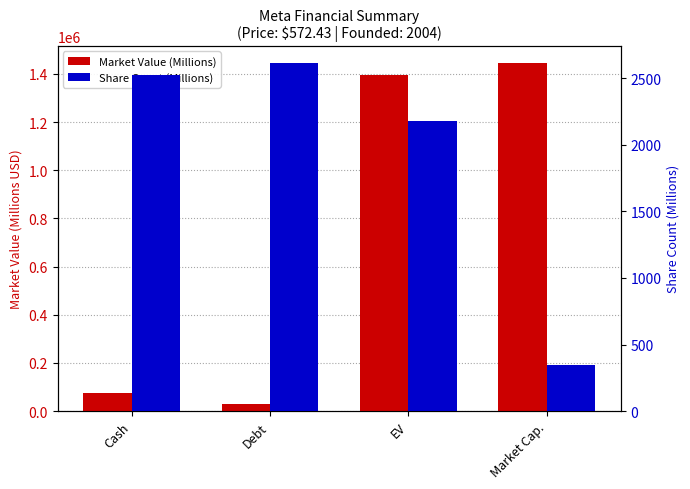

List the series in order of their overall mean, lowest first.

Share Count (Millions), Market Value (Millions)